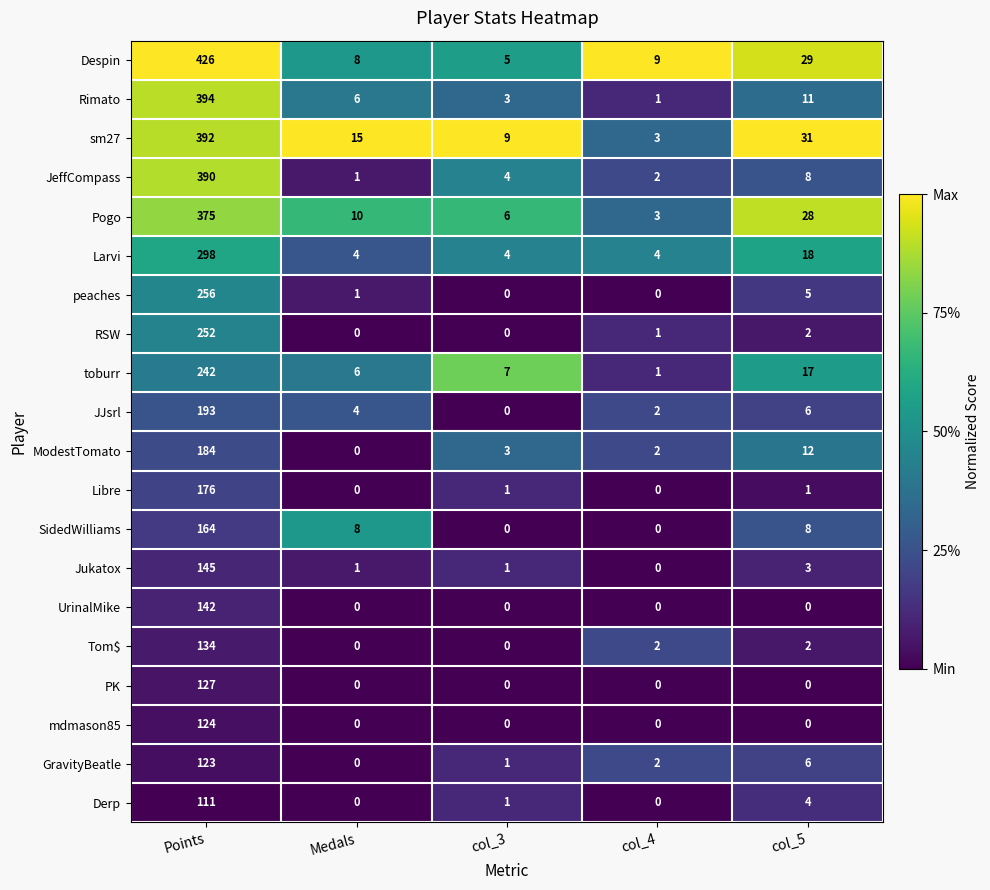

What is the greatest value displayed?

426